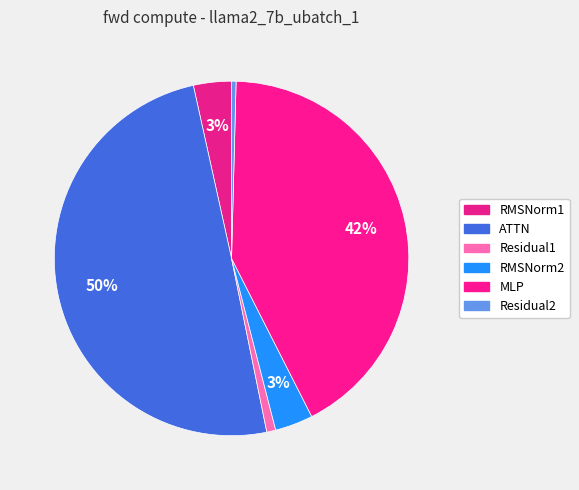

To the nearest percent, what is the average slice percentage?

17%